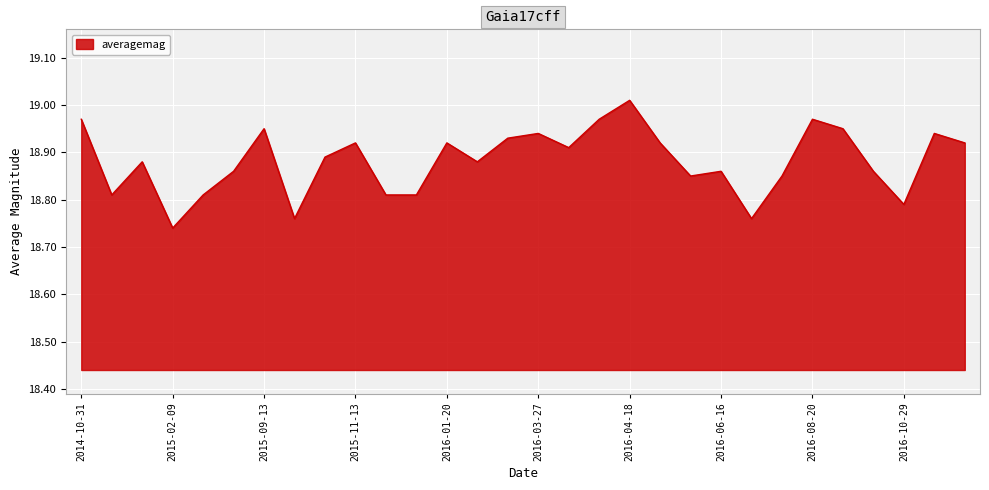

What is the difference between the maximum and minimum values?

0.3